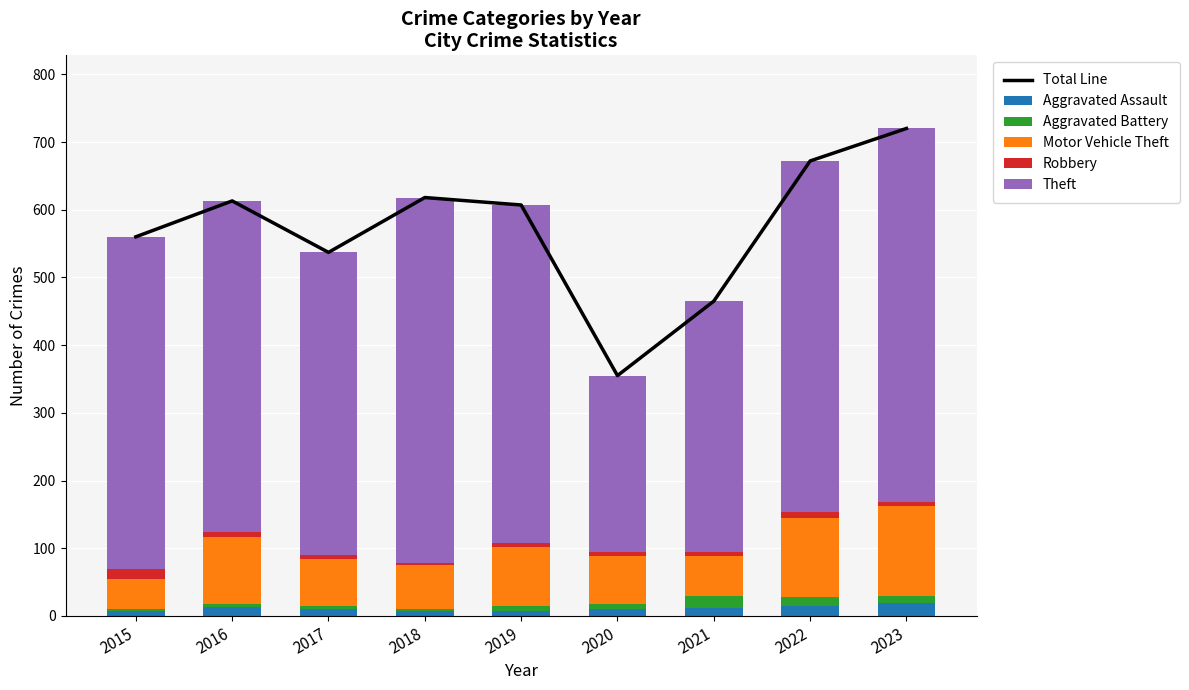

How many values in the Motor Vehicle Theft series are below 71?

4